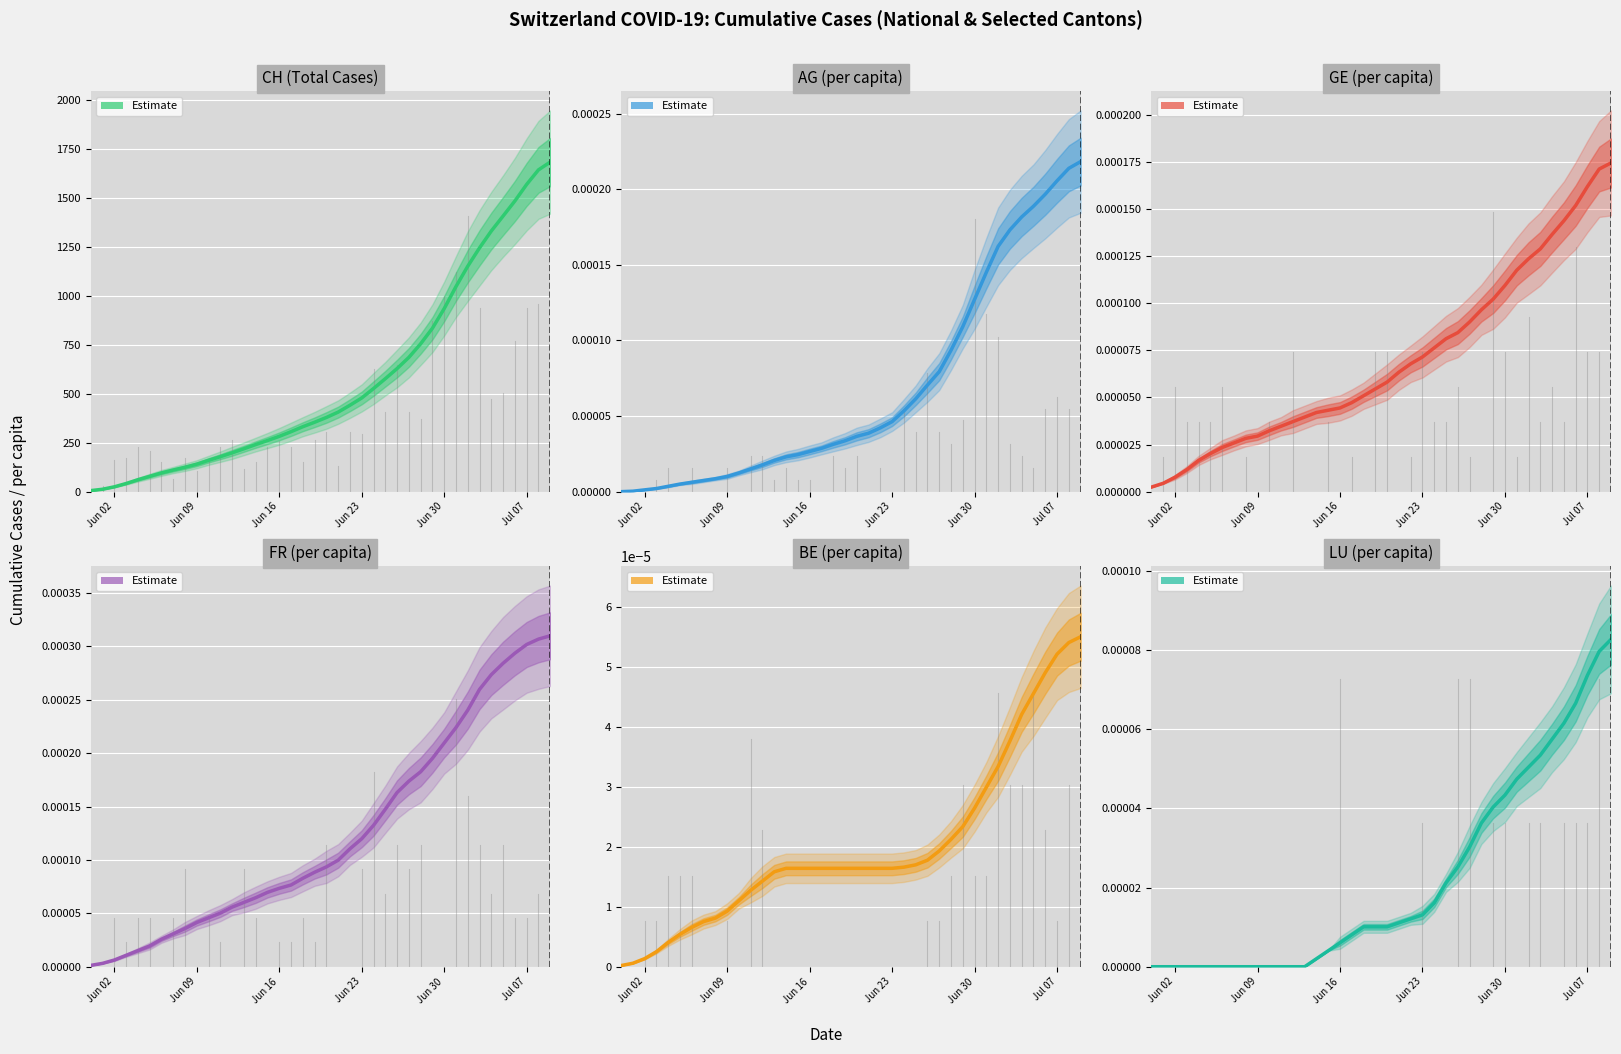

Reading left to right, transcribe all the data shown in this chart.

CH: 5.2	12.2	24.6	41.4	60.8	78.2	95.6	110.4	124.4	140.0	159.8	178.4	198.0	218.8	240.2	260.8	282.2	306.0	331.4	354.2	378.6	406.0	441.0	478.2	526.2	576.4	628.2	685.2	754.6	834.0	934.4	1046.8	1150.8	1244.4	1330.6	1407.0	1483.8	1568.4	1642.4	1682.4
AG_pc: 0.0	0.0	0.0	0.0	0.0	0.0	0.0	0.0	0.0	0.0	0.0	0.0	0.0	0.0	0.0	0.0	0.0	0.0	0.0	0.0	0.0	0.0	0.0	0.0	0.0	0.0	0.0	0.0	0.0	0.0	0.0	0.0	0.0	0.0	0.0	0.0	0.0	0.0	0.0	0.0
GE_pc: 0.0	0.0	0.0	0.0	0.0	0.0	0.0	0.0	0.0	0.0	0.0	0.0	0.0	0.0	0.0	0.0	0.0	0.0	0.0	0.0	0.0	0.0	0.0	0.0	0.0	0.0	0.0	0.0	0.0	0.0	0.0	0.0	0.0	0.0	0.0	0.0	0.0	0.0	0.0	0.0
FR_pc: 0.0	0.0	0.0	0.0	0.0	0.0	0.0	0.0	0.0	0.0	0.0	0.0	0.0	0.0	0.0	0.0	0.0	0.0	0.0	0.0	0.0	0.0	0.0	0.0	0.0	0.0	0.0	0.0	0.0	0.0	0.0	0.0	0.0	0.0	0.0	0.0	0.0	0.0	0.0	0.0
BE_pc: 0.0	0.0	0.0	0.0	0.0	0.0	0.0	0.0	0.0	0.0	0.0	0.0	0.0	0.0	0.0	0.0	0.0	0.0	0.0	0.0	0.0	0.0	0.0	0.0	0.0	0.0	0.0	0.0	0.0	0.0	0.0	0.0	0.0	0.0	0.0	0.0	0.0	0.0	0.0	0.0
LU_pc: 0.0	0.0	0.0	0.0	0.0	0.0	0.0	0.0	0.0	0.0	0.0	0.0	0.0	0.0	0.0	0.0	0.0	0.0	0.0	0.0	0.0	0.0	0.0	0.0	0.0	0.0	0.0	0.0	0.0	0.0	0.0	0.0	0.0	0.0	0.0	0.0	0.0	0.0	0.0	0.0